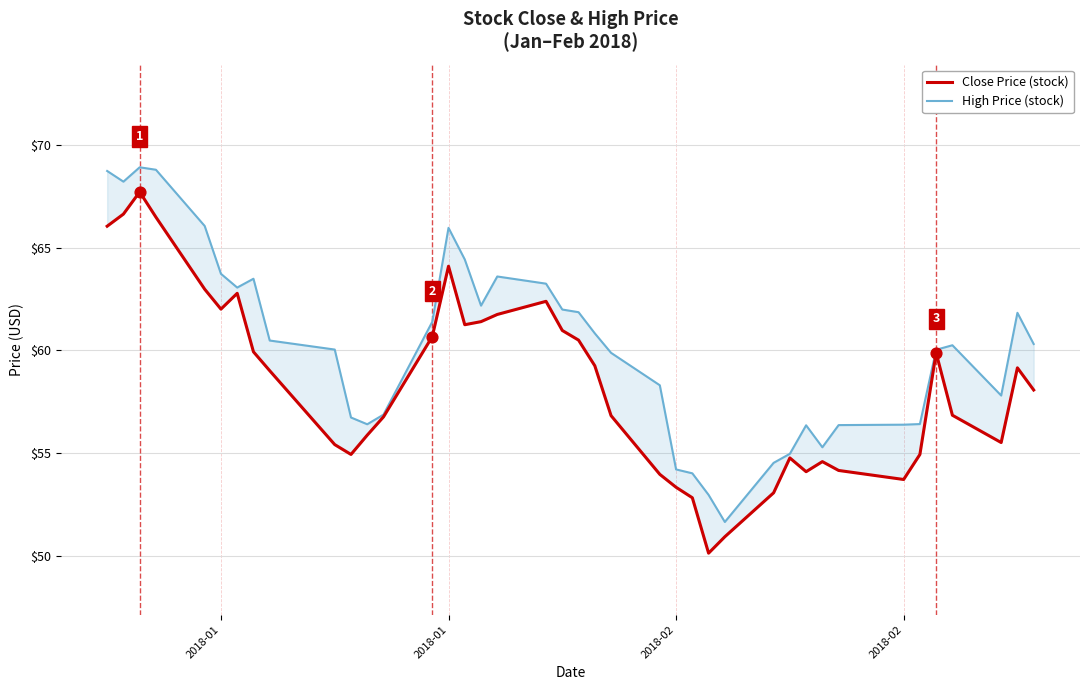

Is the value of Close Price (stock) at 20 greater than the value of High Price (stock) at 2018-02?

No